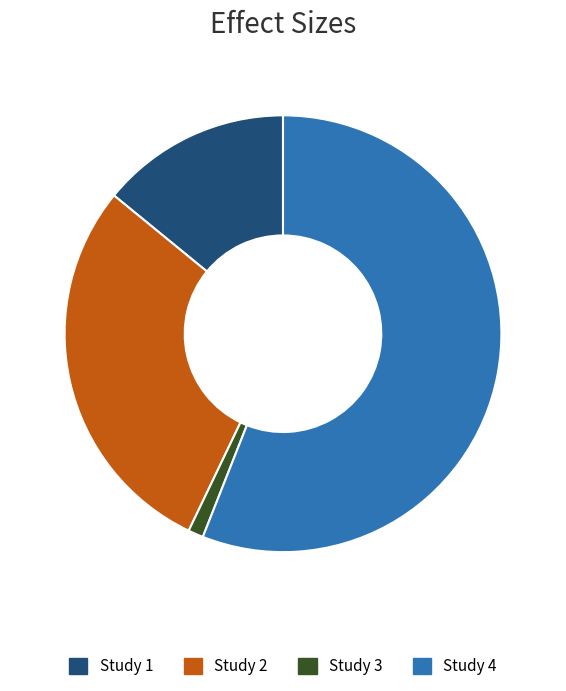

Which has a higher value, Study 1 or Study 2?

Study 2